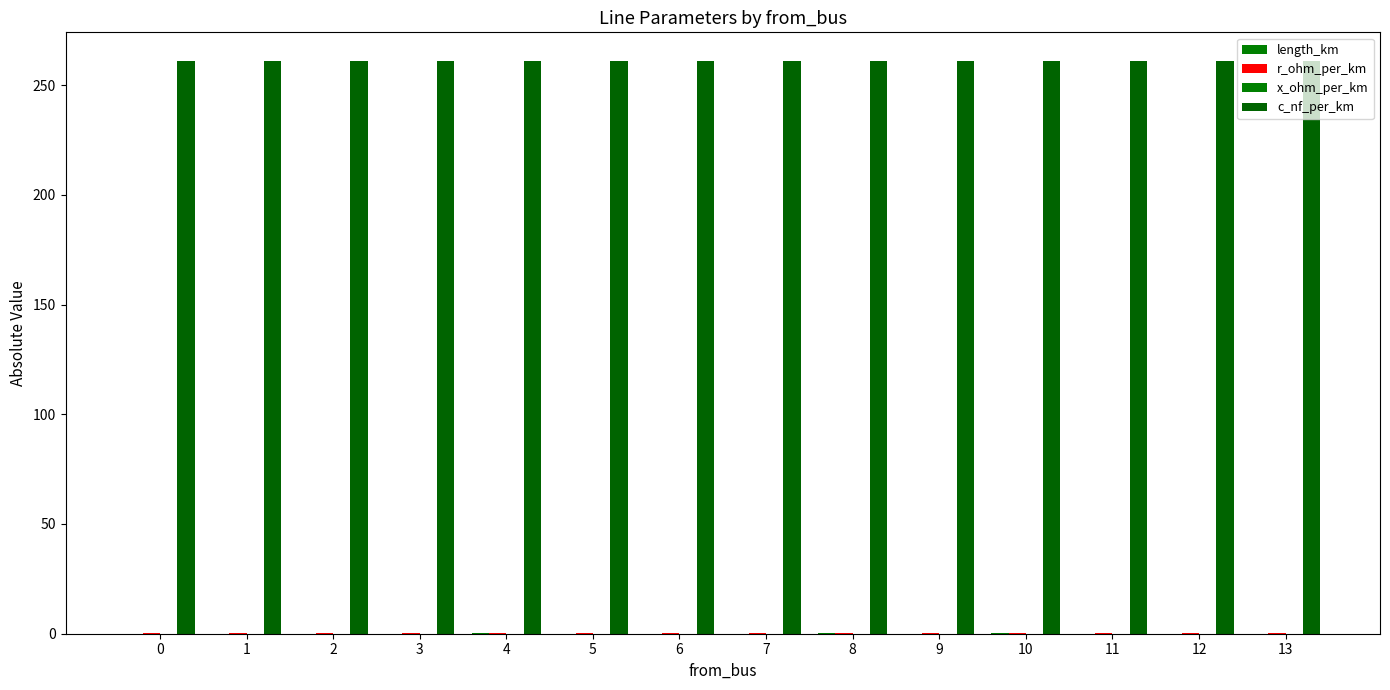

How many groups of bars are there?

14